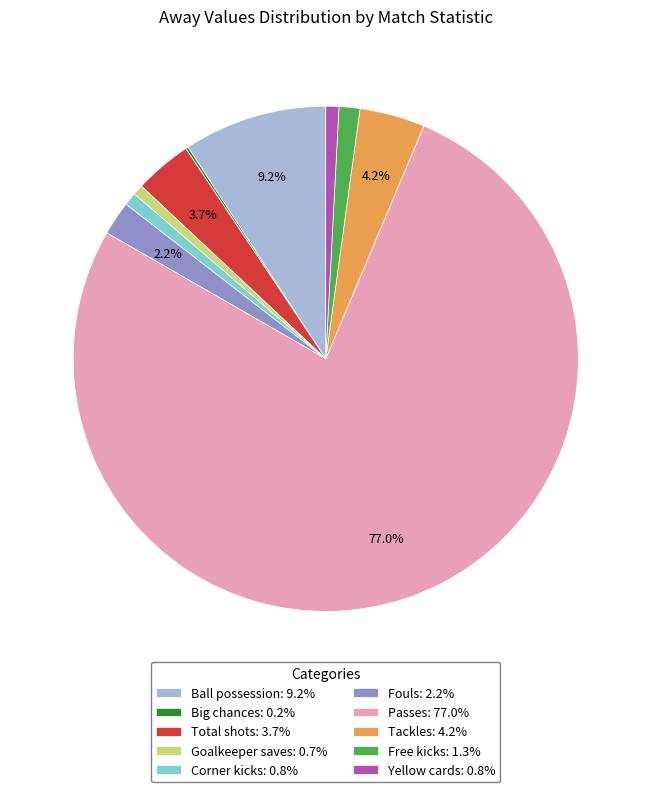

What percentage is the Fouls slice, to the nearest percent?

2%